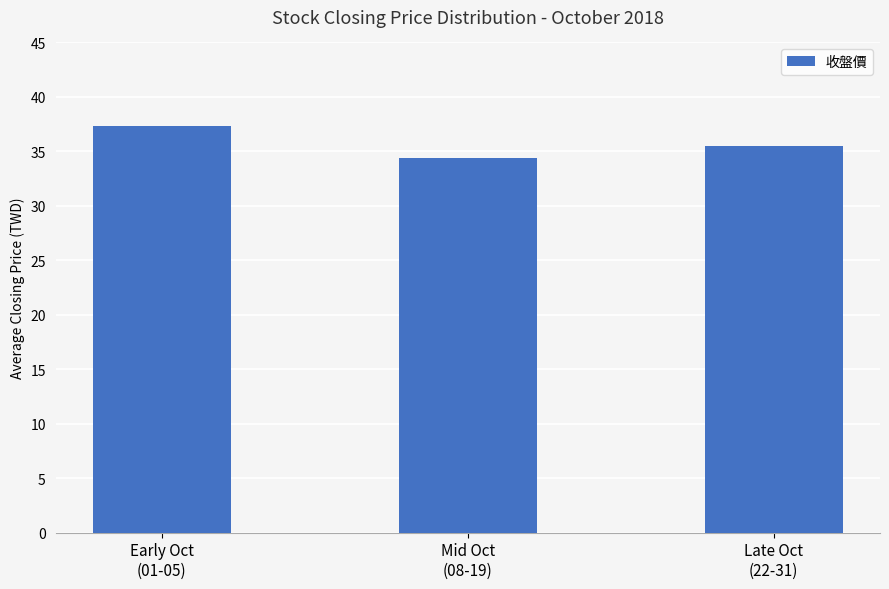

Which has a higher value, Late Oct
(22-31) or Early Oct
(01-05)?

Early Oct
(01-05)